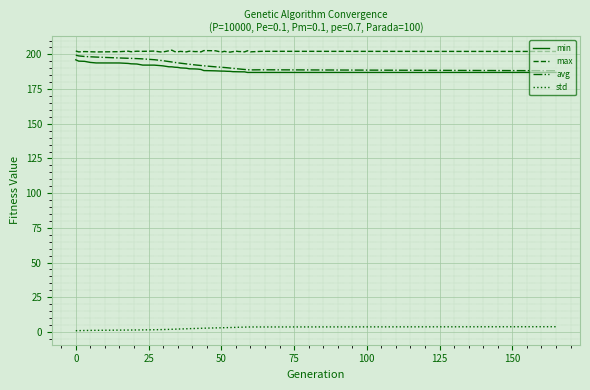

What is the highest value of the min series?

196.1